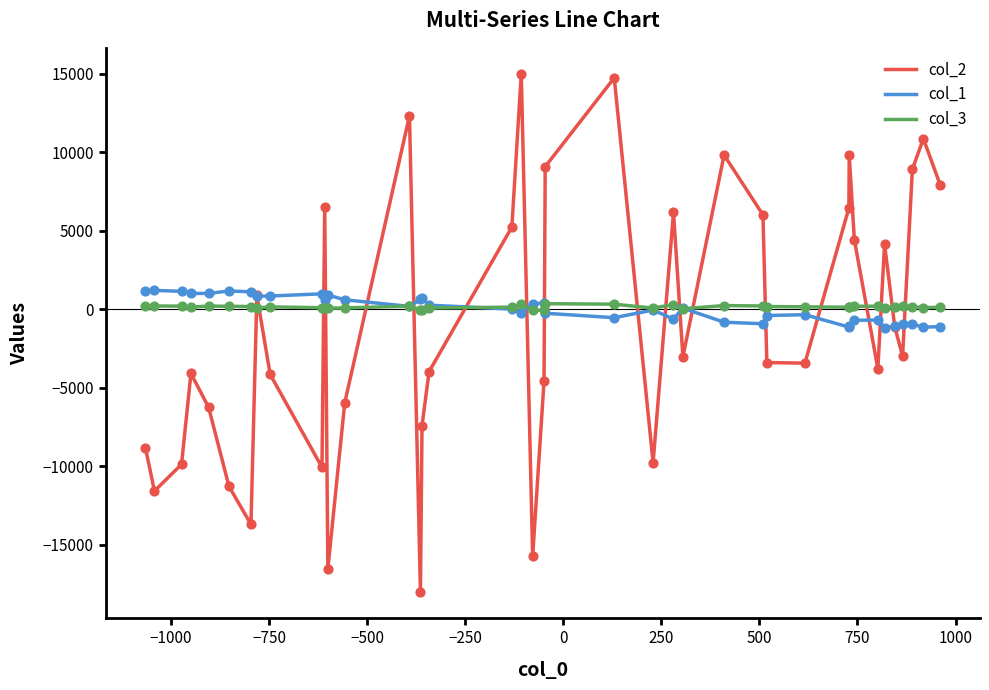

Which series has the widest spread of values?

col_2